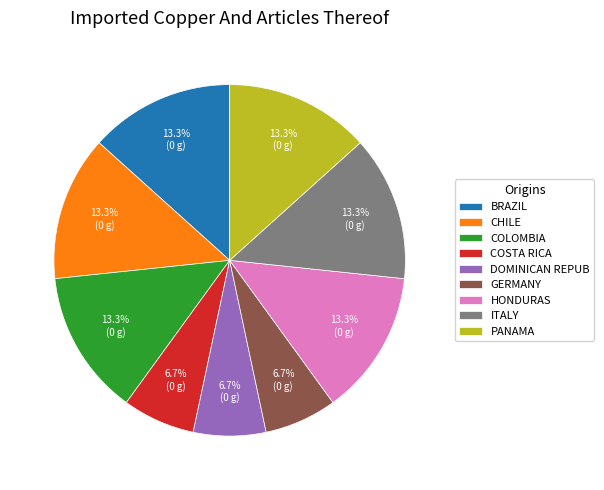

What percentage do HONDURAS and COSTA RICA together represent?

20.0%